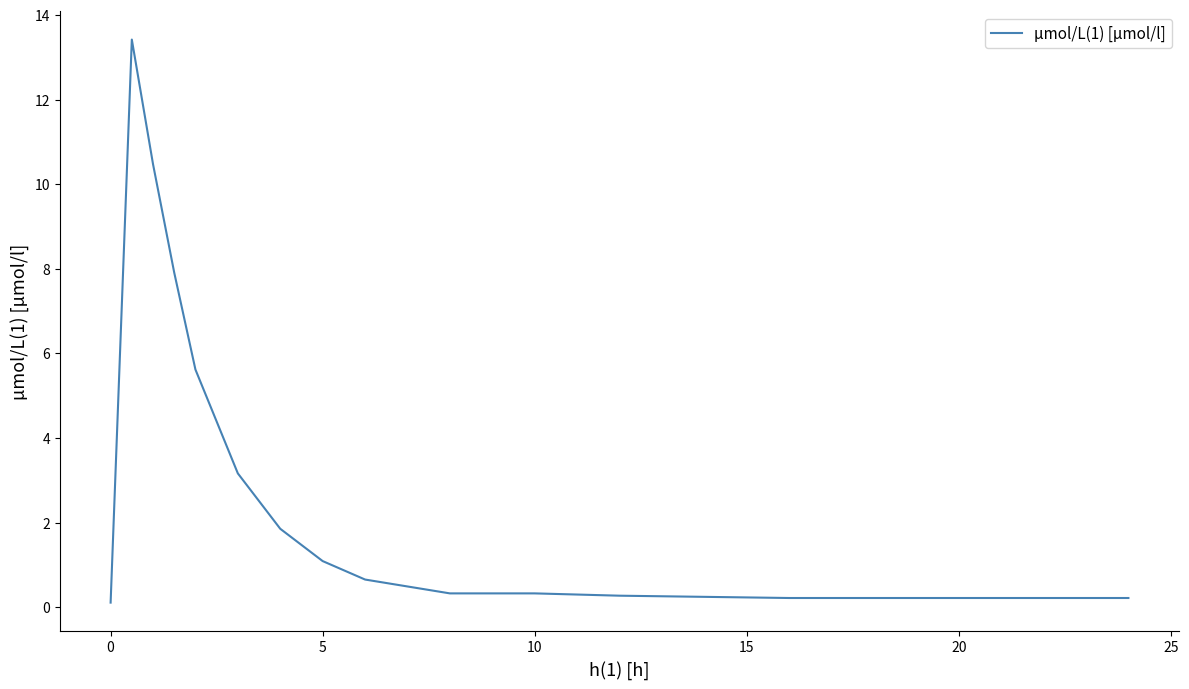

What is the difference between the maximum and minimum values?

13.3